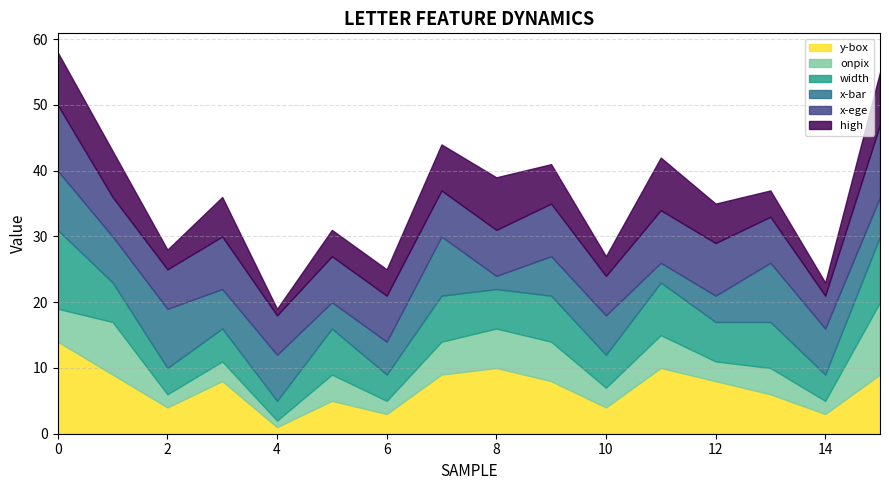

Which category has the lowest value in the y-box series?

4